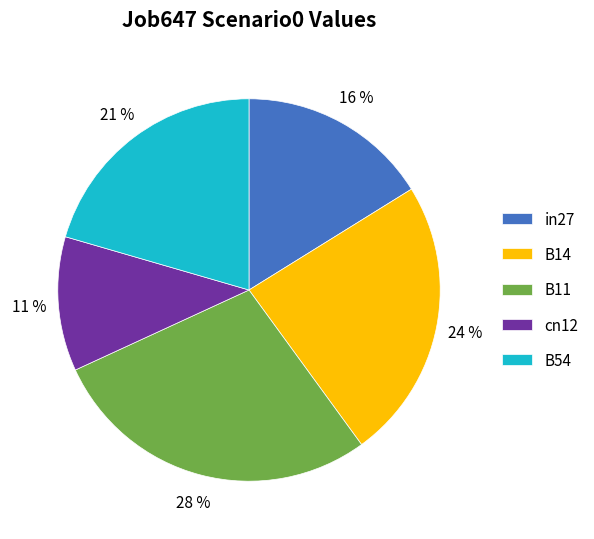

Is the sum of B11 and B54 greater than half?

No